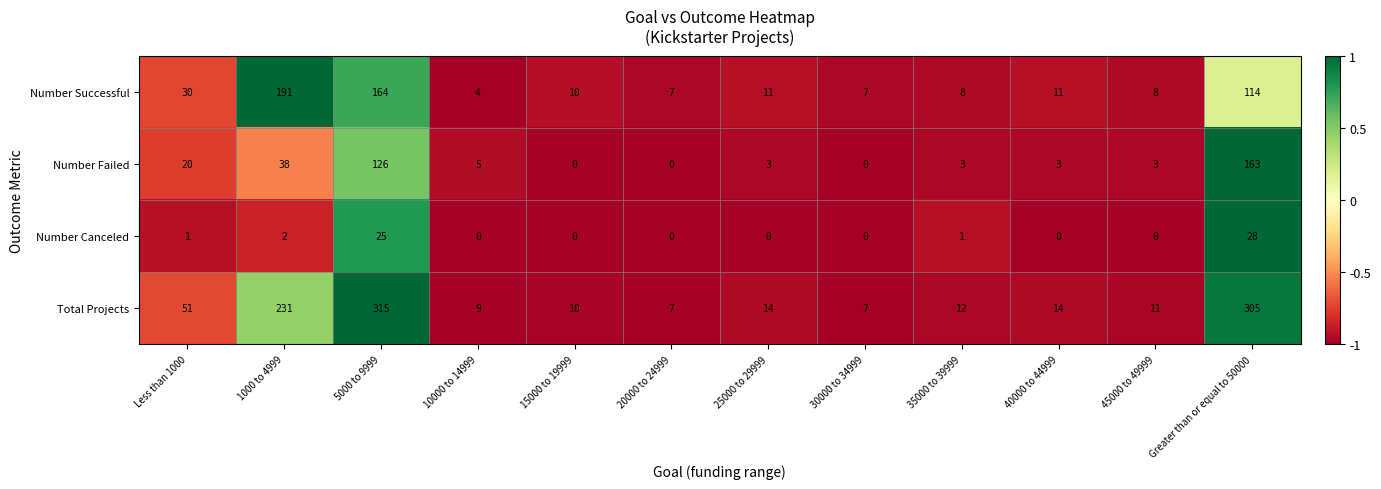

What is the maximum value shown in the chart?

315